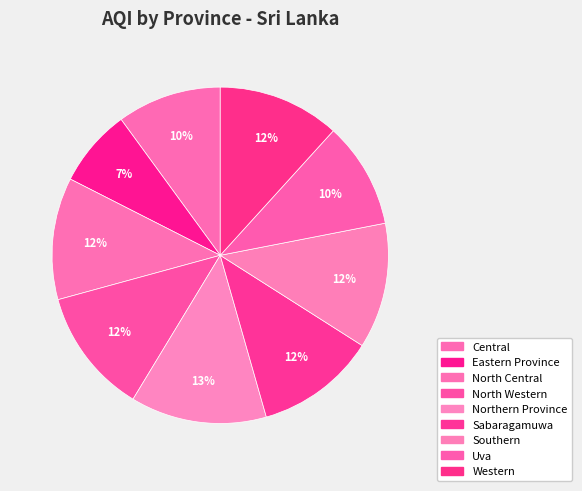

To the nearest percent, what is the average slice percentage?

11%